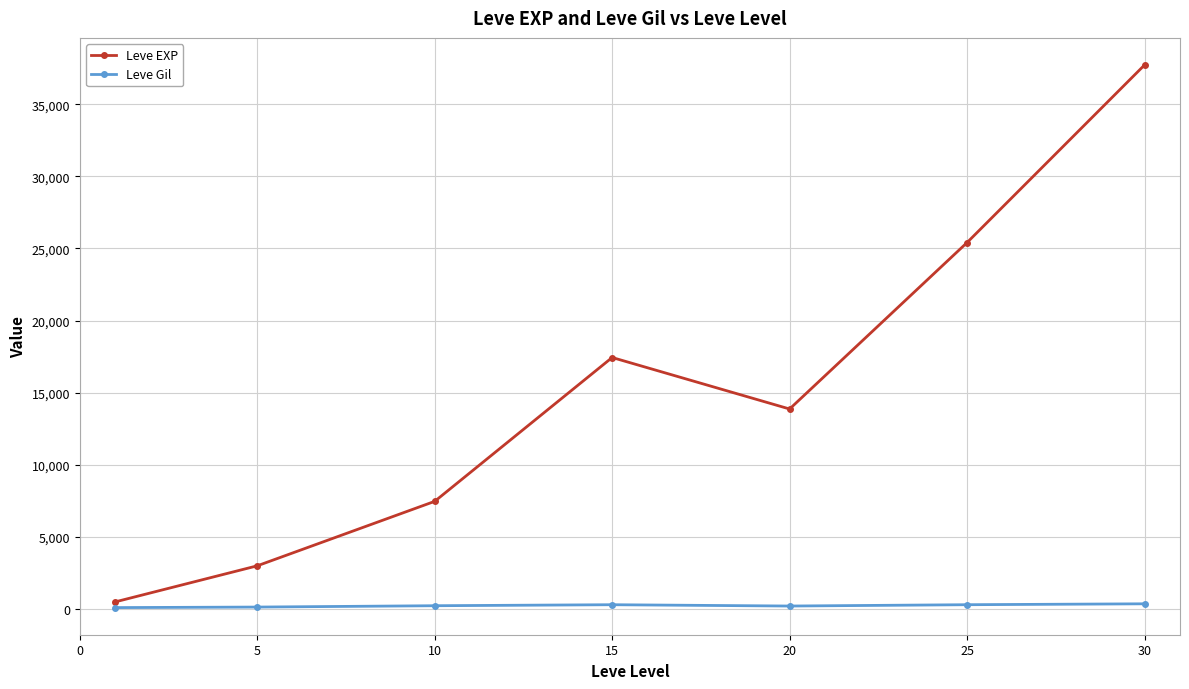

Is this an area chart (filled region under the line)?

No